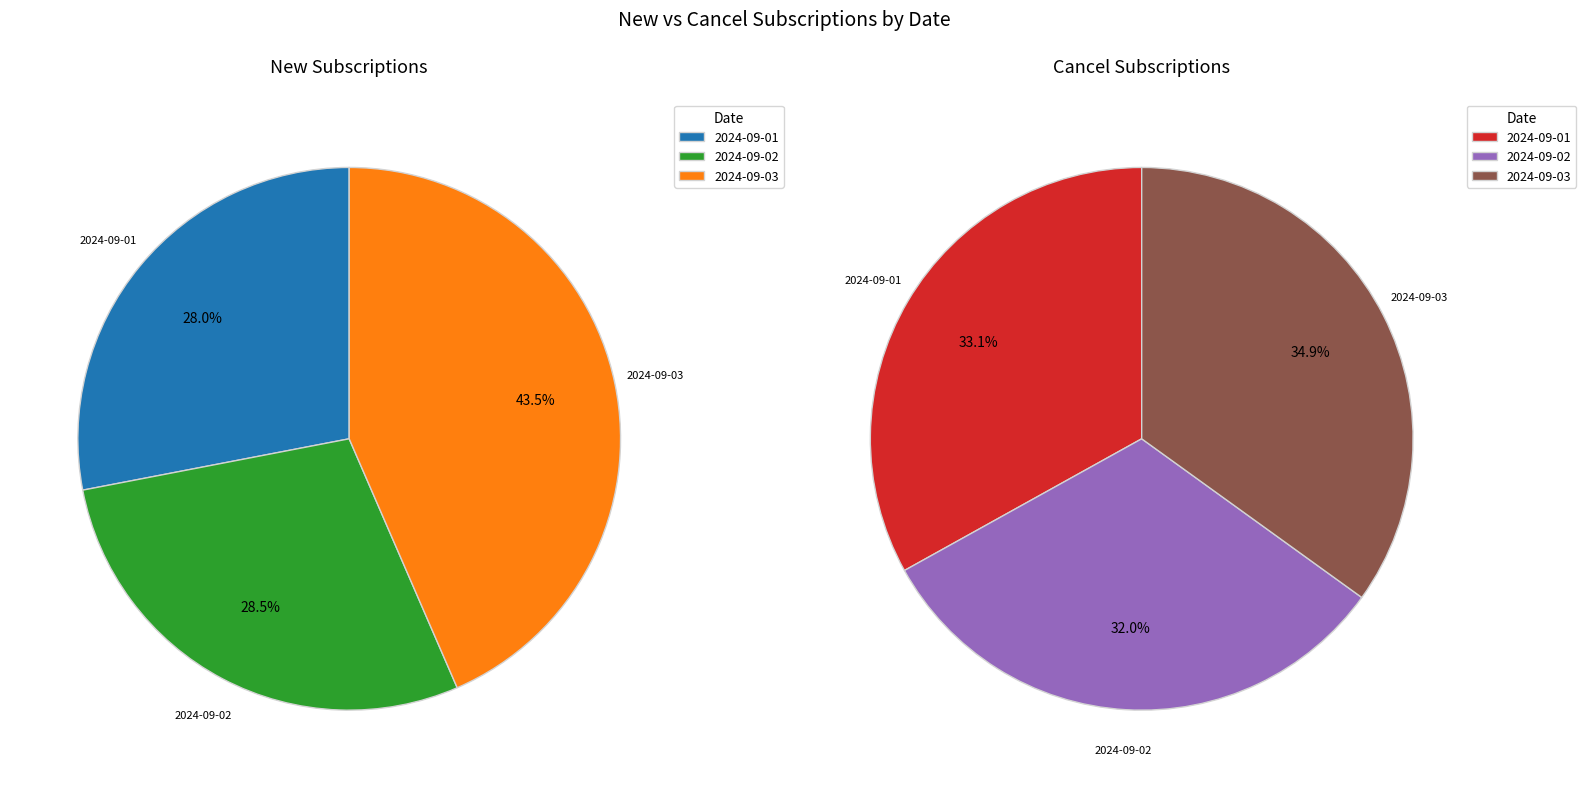

How many slices are in this pie chart?

3